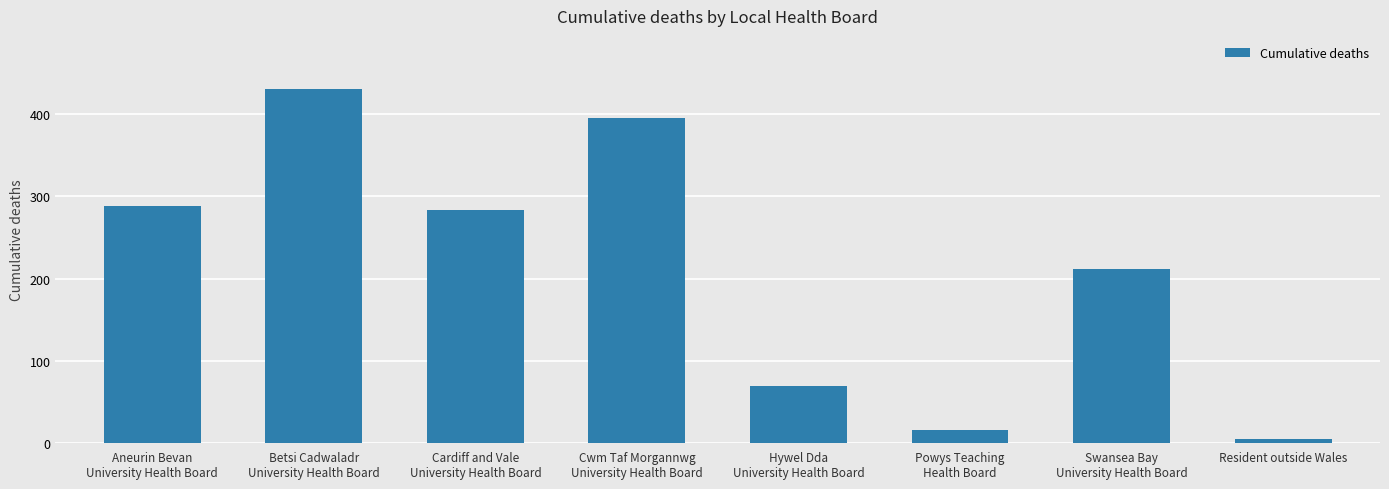

Reading left to right, list all the values displayed in this chart.

Aneurin Bevan
University Health Board=288	Betsi Cadwaladr
University Health Board=431	Cardiff and Vale
University Health Board=283	Cwm Taf Morgannwg
University Health Board=396	Hywel Dda
University Health Board=69	Powys Teaching
Health Board=15	Swansea Bay
University Health Board=212	Resident outside Wales=4